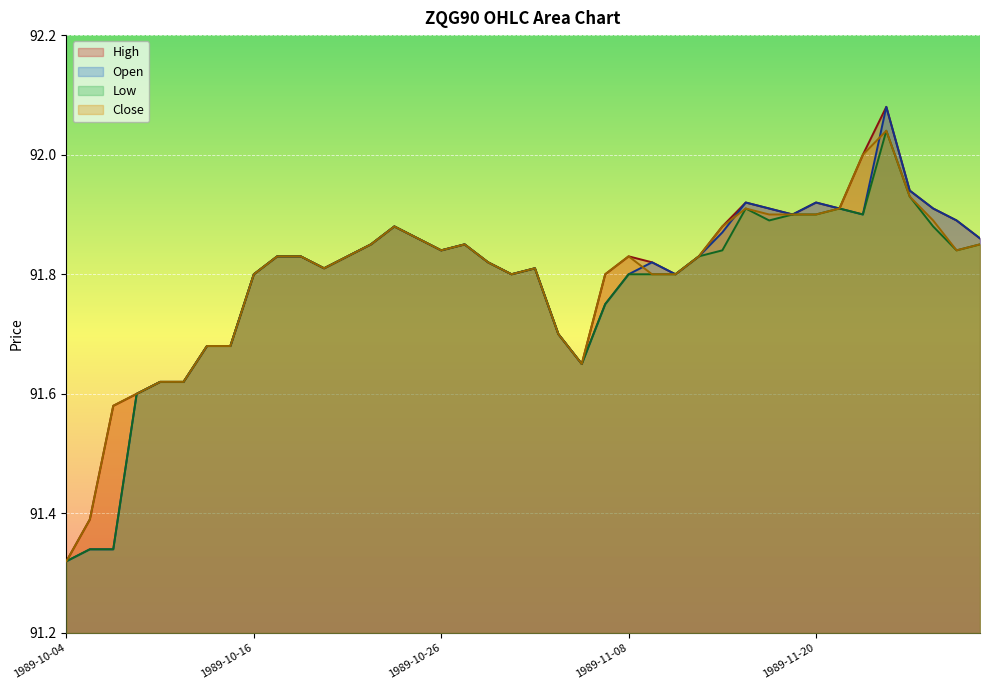

Which series changed the most between 1989-10-23 and 1989-11-30?

High